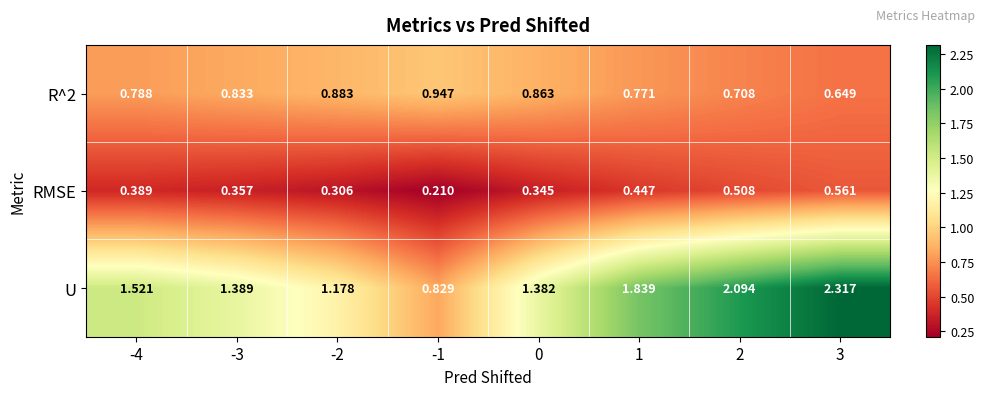

List the series in order of their overall mean, highest first.

U, R^2, RMSE